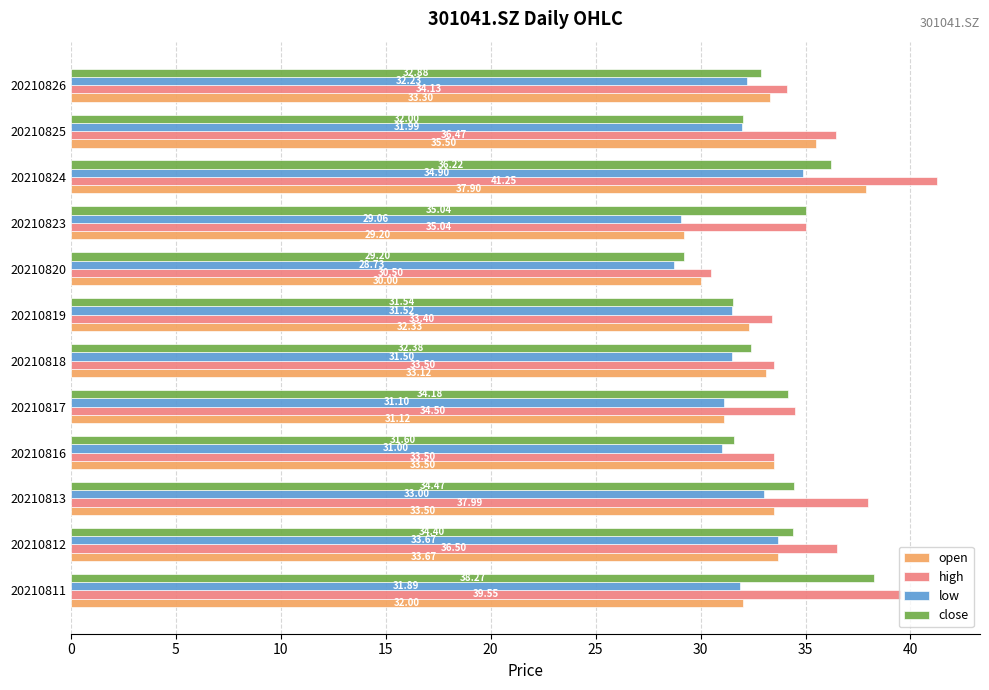

What is the average value of the high series?

35.5